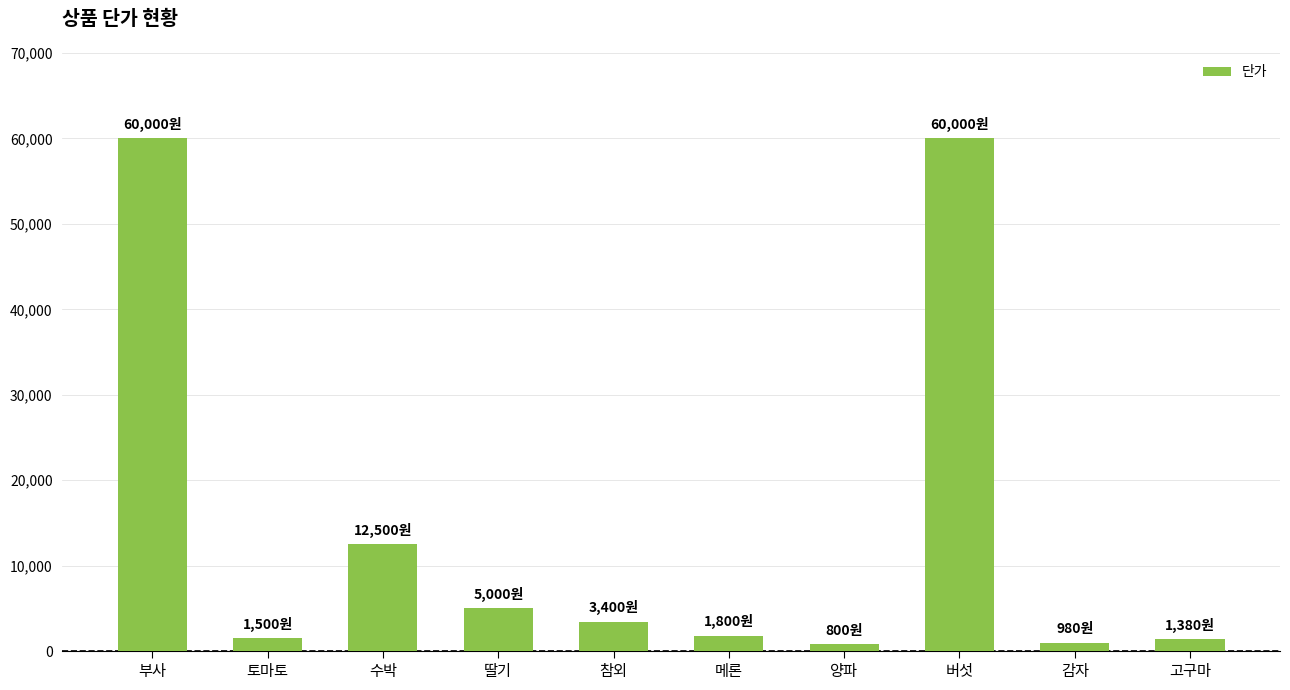

Approximately how many times larger is the value at 딸기 compared to 감자?

5.1